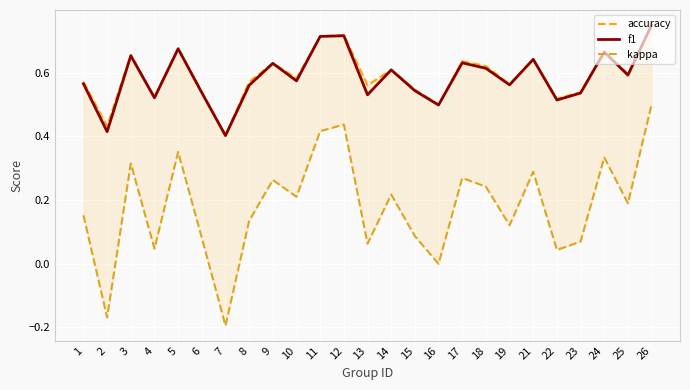

Reading right to left, what are all the values shown in this chart?

accuracy: 0.8	0.6	0.7	0.5	0.5	0.6	0.6	0.6	0.6	0.5	0.5	0.6	0.6	0.7	0.7	0.6	0.6	0.6	0.4	0.5	0.7	0.5	0.7	0.4	0.6
f1: 0.7	0.6	0.7	0.5	0.5	0.6	0.6	0.6	0.6	0.5	0.5	0.6	0.5	0.7	0.7	0.6	0.6	0.6	0.4	0.5	0.7	0.5	0.7	0.4	0.6
kappa: 0.5	0.2	0.3	0.1	0.0	0.3	0.1	0.2	0.3	0.0	0.1	0.2	0.1	0.4	0.4	0.2	0.3	0.1	-0.2	0.1	0.4	0.0	0.3	-0.2	0.2